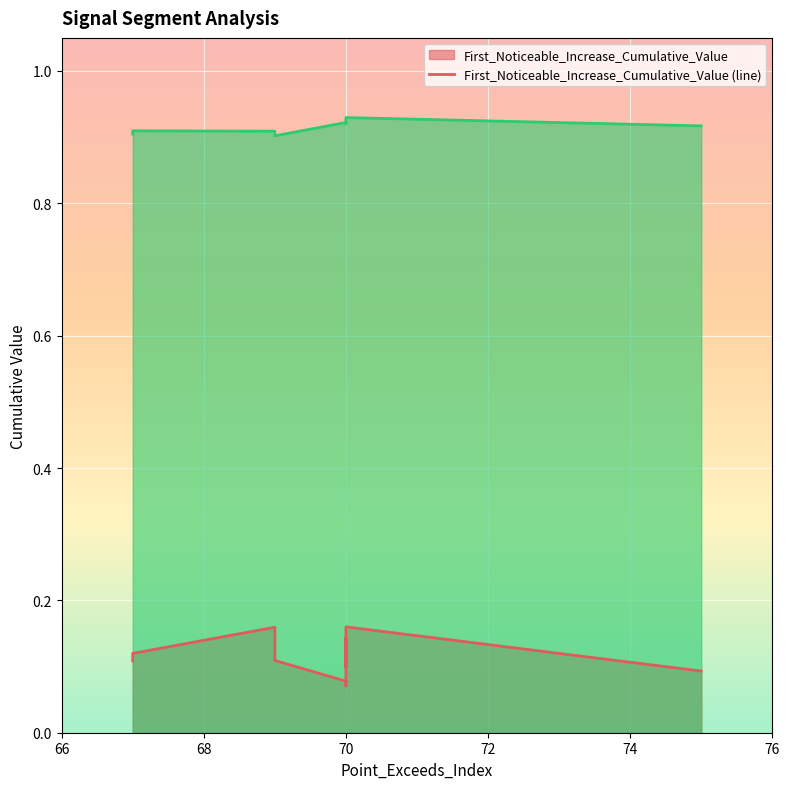

True or false: Point_Exceeds_Cumulative_Value (line) and First_Noticeable_Increase_Cumulative_Value (line) cross at least once.

False